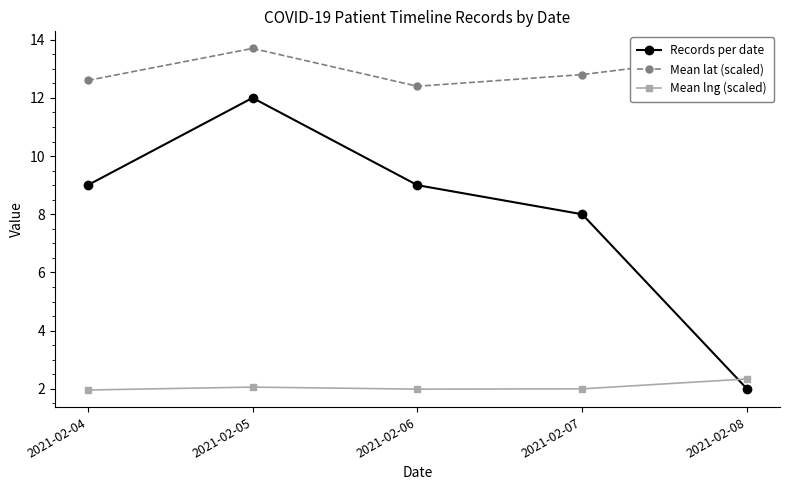

Where is Records per date nearest to the value 7?

2021-02-07